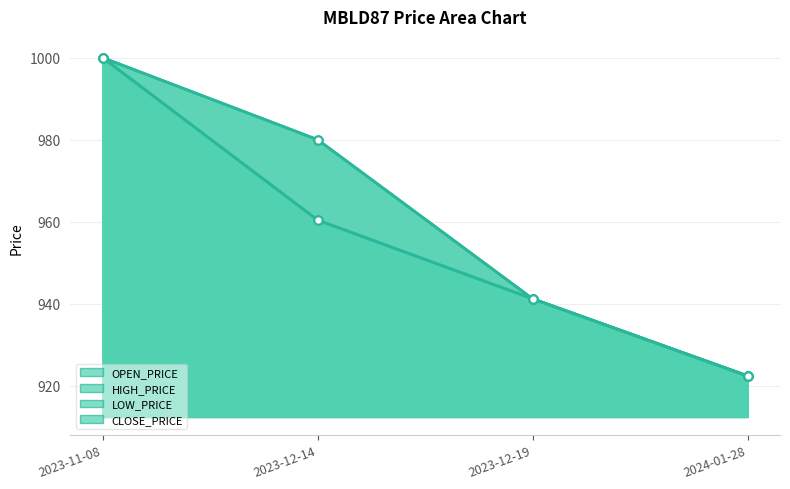

True or false: CLOSE_PRICE has more than 0 points higher than both neighbors.

False